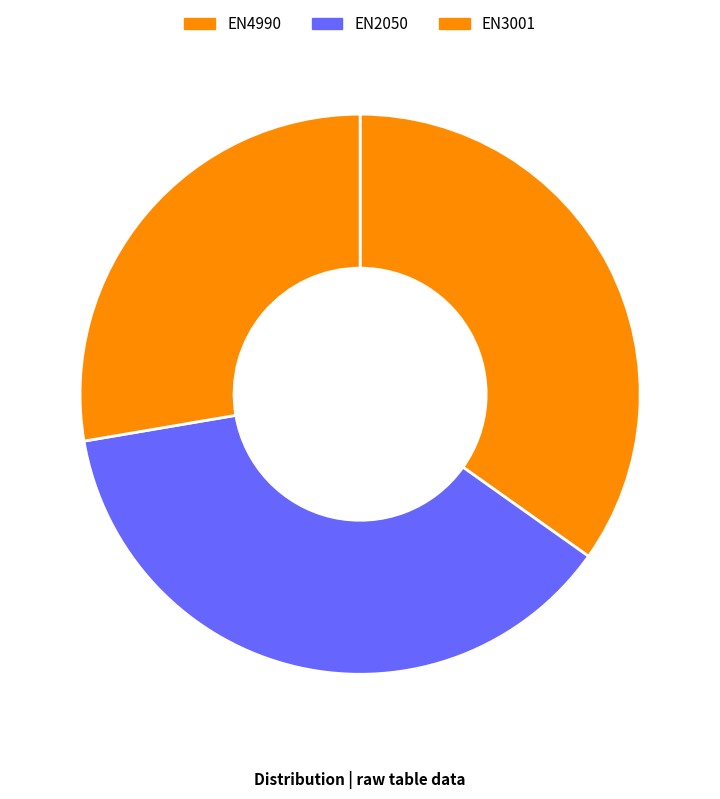

Rank the categories by value from highest to lowest.

EN2050, EN4990, EN3001